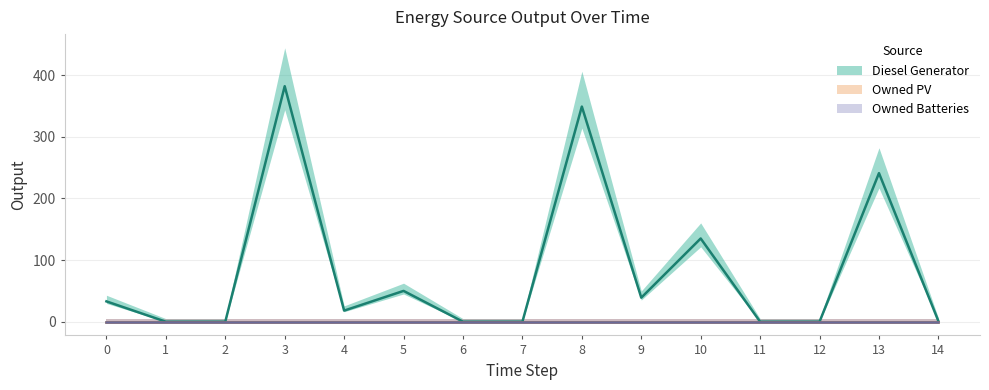

What is the difference between the highest and lowest values at 13?

241